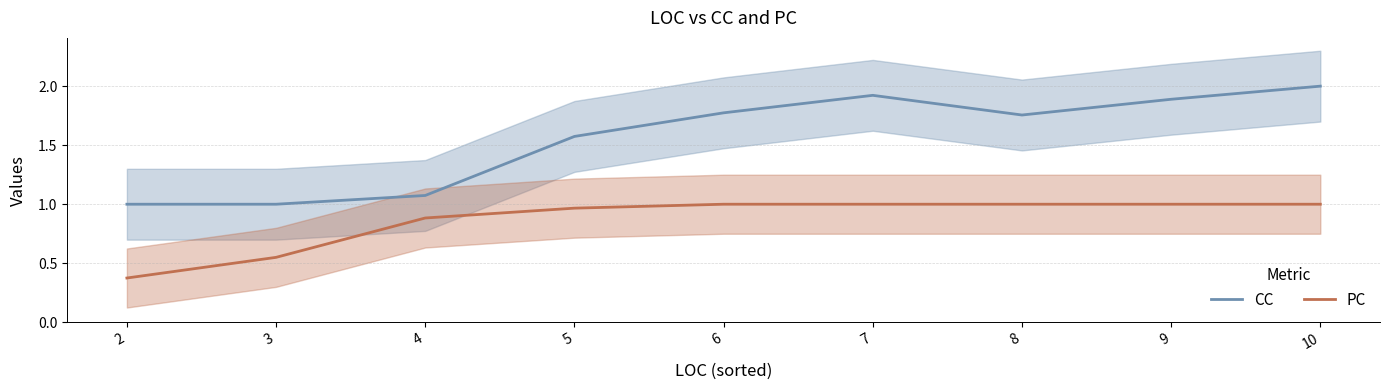

Which series has the largest total across all categories?

CC